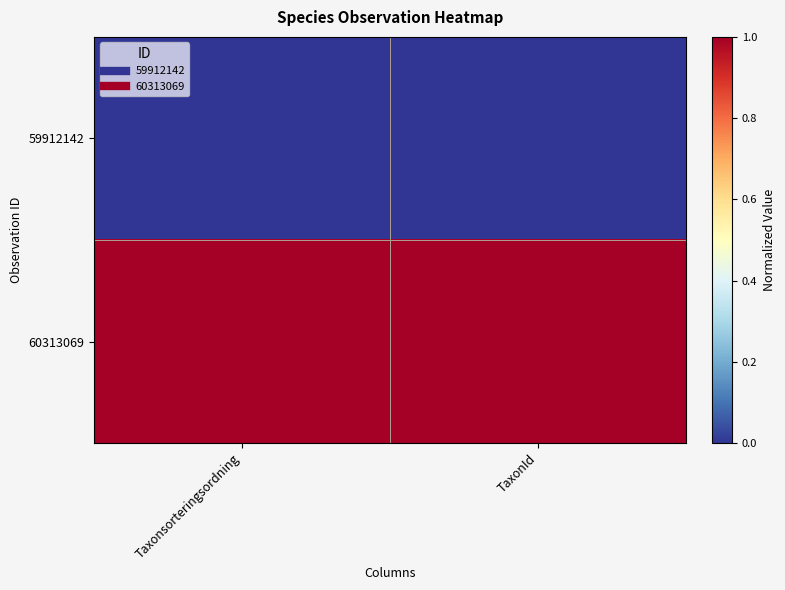

At how many categories does at least one series exceed 0?

2